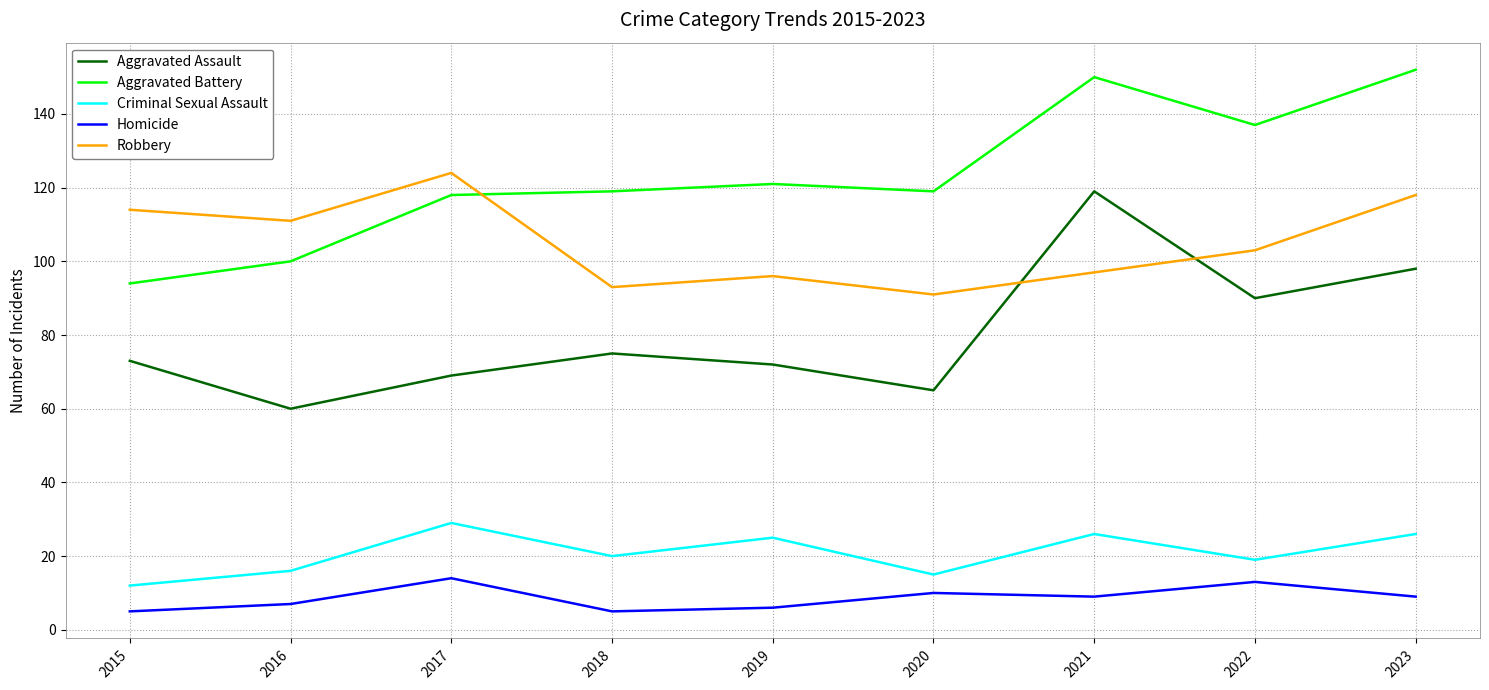

List the series in order of their peak value, lowest first.

Homicide, Criminal Sexual Assault, Aggravated Assault, Robbery, Aggravated Battery